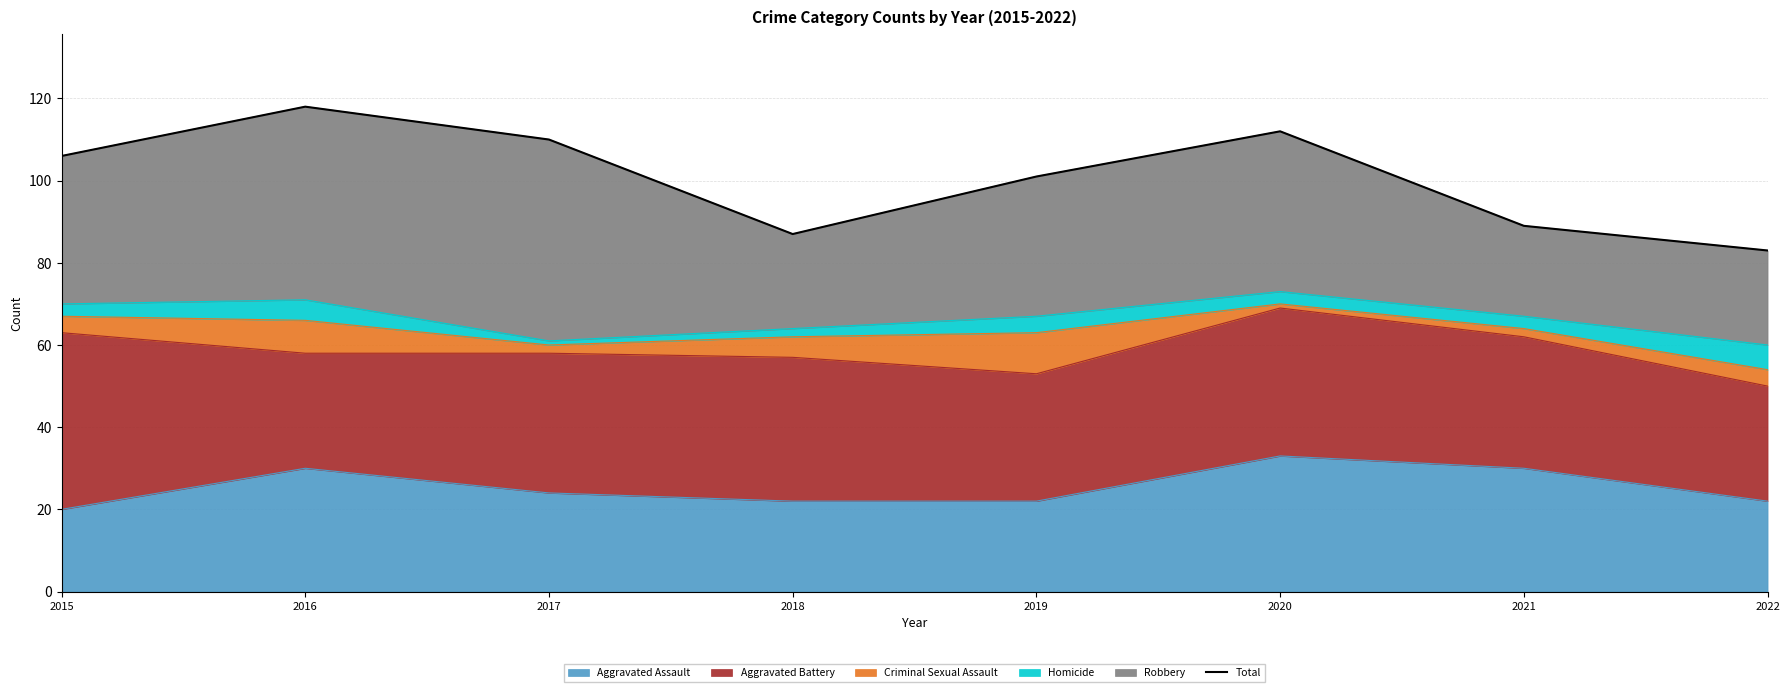

Reading right to left, list all the values displayed in this chart.

2022=83	2021=89	2020=112	2019=101	2018=87	2017=110	2016=118	2015=106